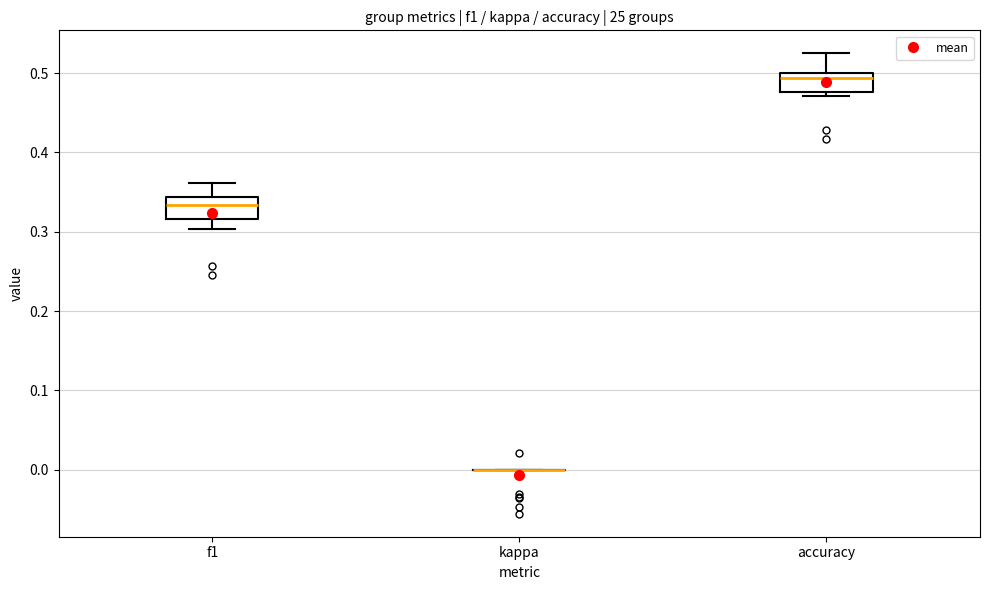

Reading left to right, read every box against the y-axis: the position of its median line, the range the box covers, and the ends of its whiskers. The values are not printed on the chart, so give them approximately, as read against the axis.

f1: median 0.33, box 0.32 to 0.34, whiskers 0.30 to 0.36
kappa: box collapsed to a line at 0.00, whiskers 0.00 to 0.00
accuracy: median 0.49, box 0.48 to 0.50, whiskers 0.47 to 0.53